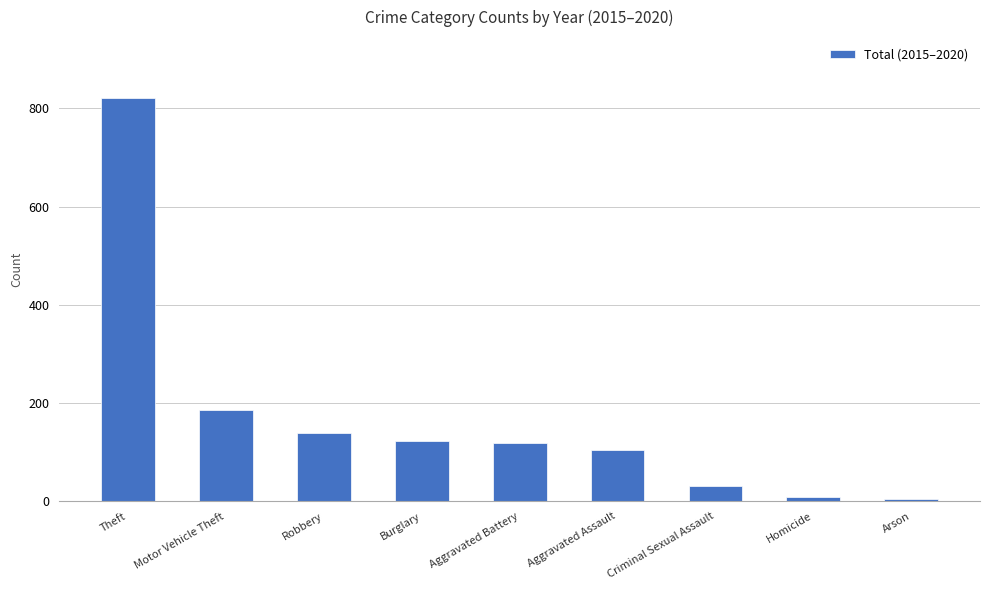

Is it true that the value at Aggravated Assault is 105?

True